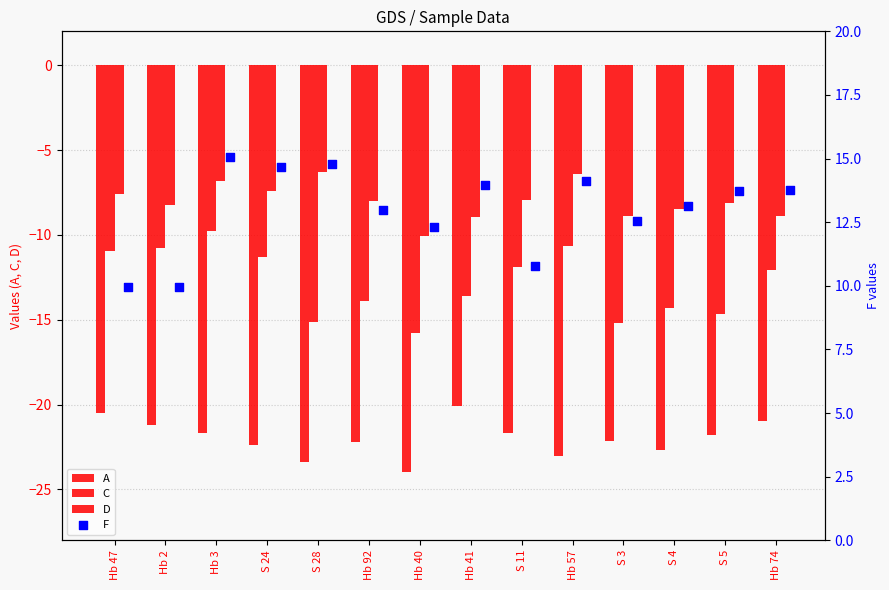

Which series contains the highest Y value?

F